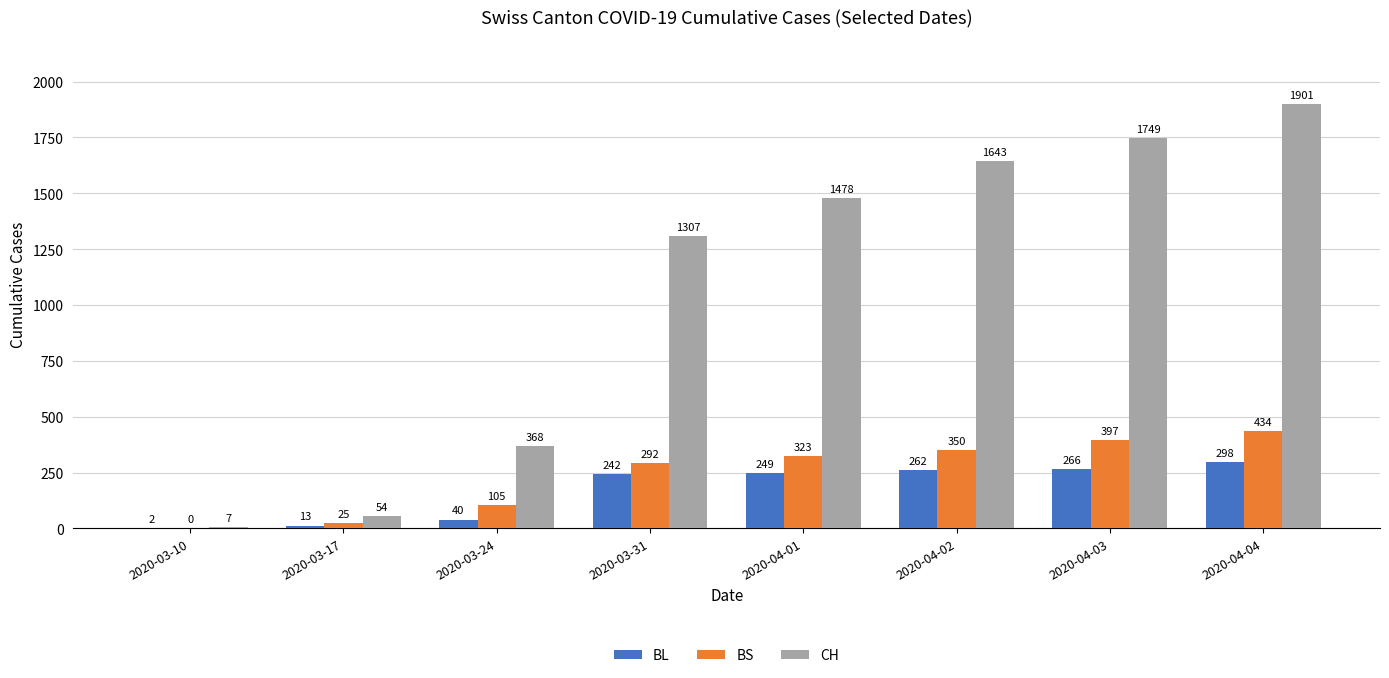

At which label does BL reach its peak?

2020-04-04